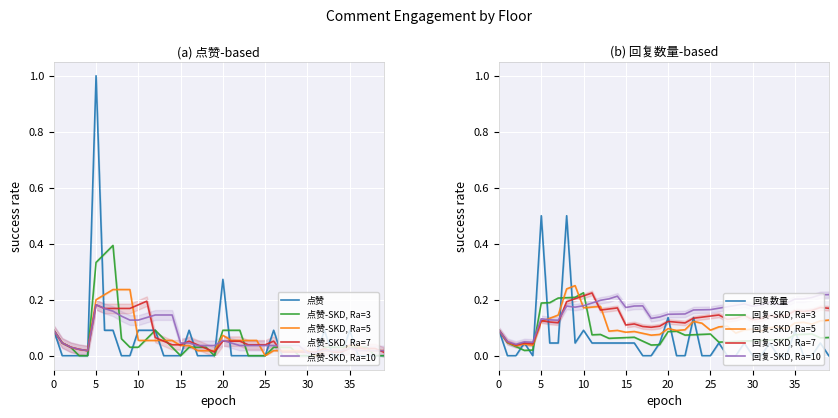

True or false: there are more than 0 points higher than both neighbors.

True